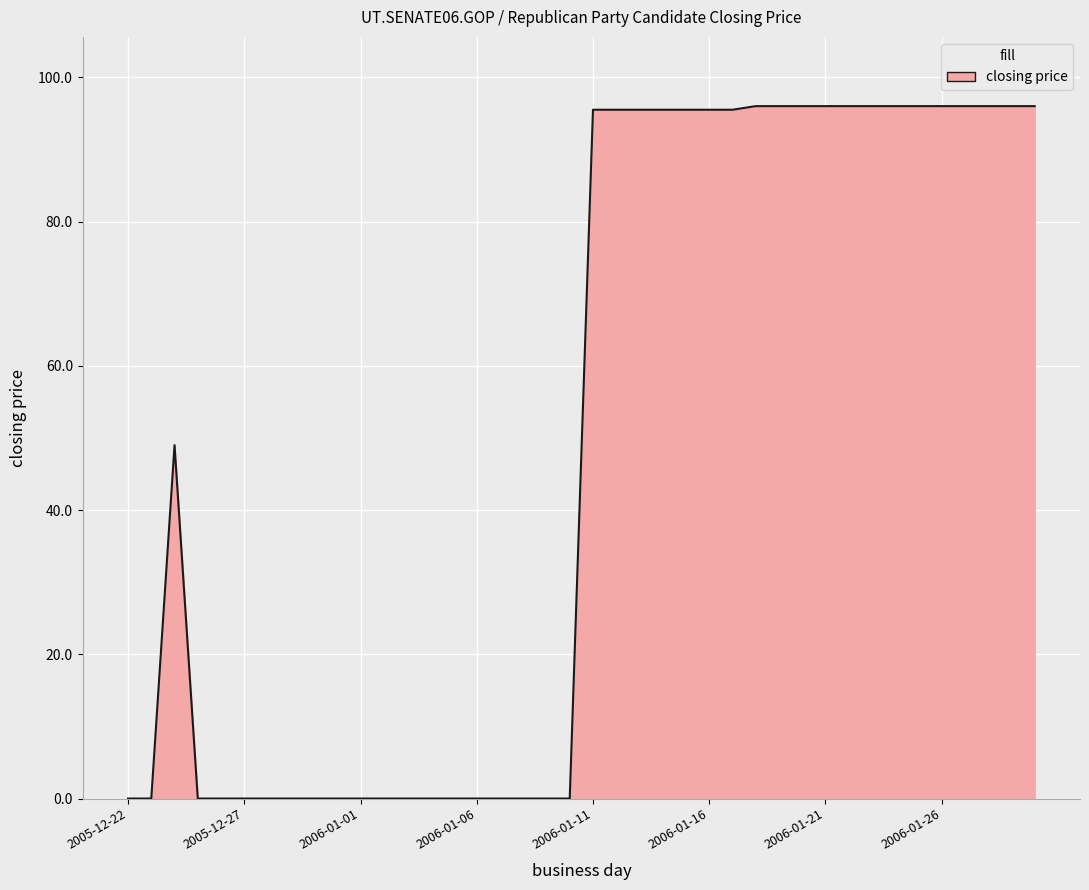

How many lines are shown in the chart?

1